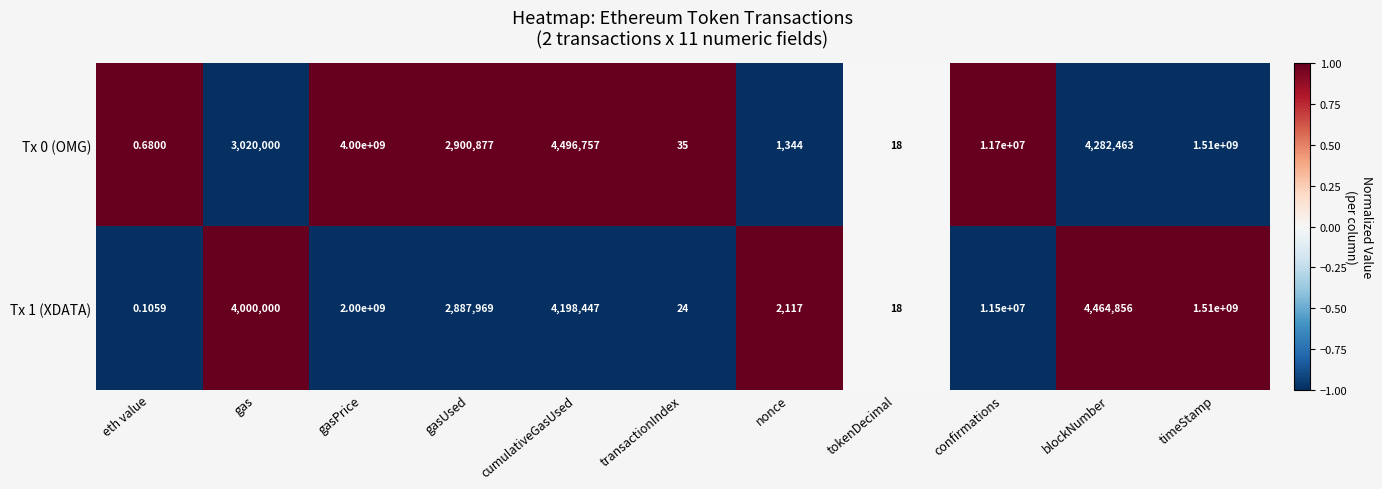

At which category is the sum across all series the highest?

gasPrice